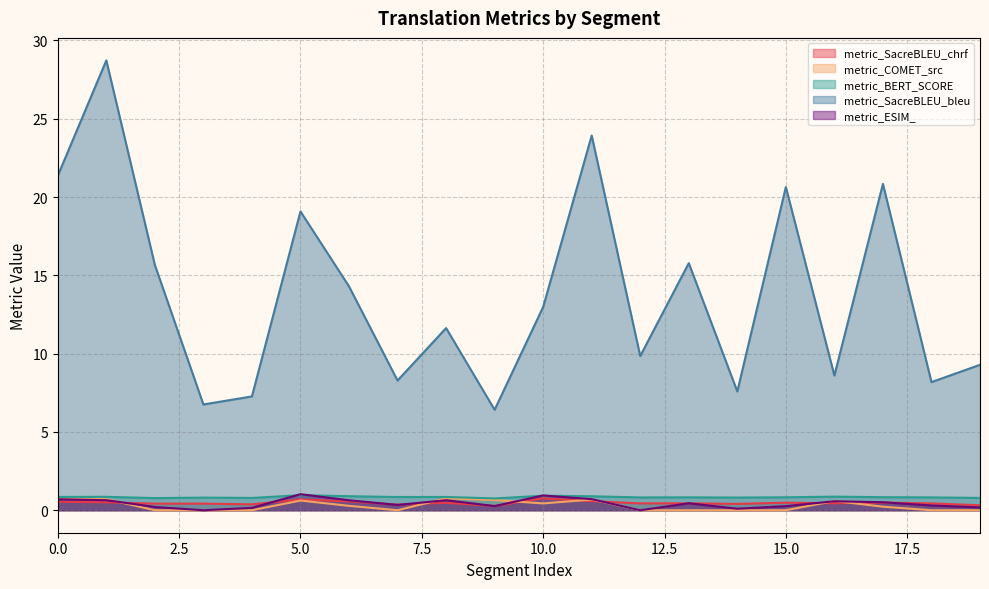

Rank the series at 1 from lowest to highest value.

metric_SacreBLEU_chrf, metric_ESIM_, metric_COMET_src, metric_BERT_SCORE, metric_SacreBLEU_bleu